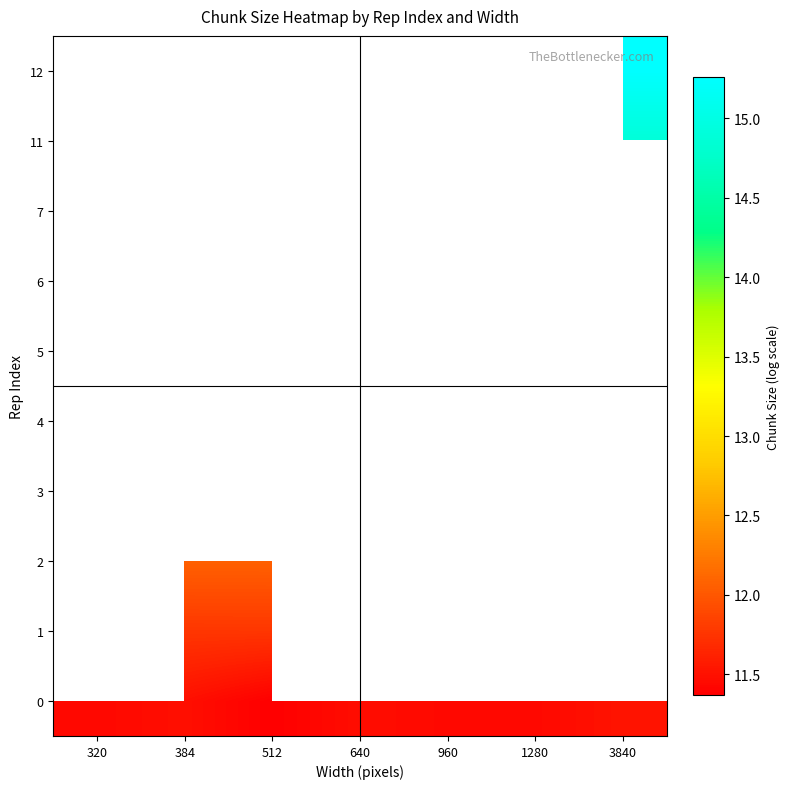

Count the number of categories in the chart.

7